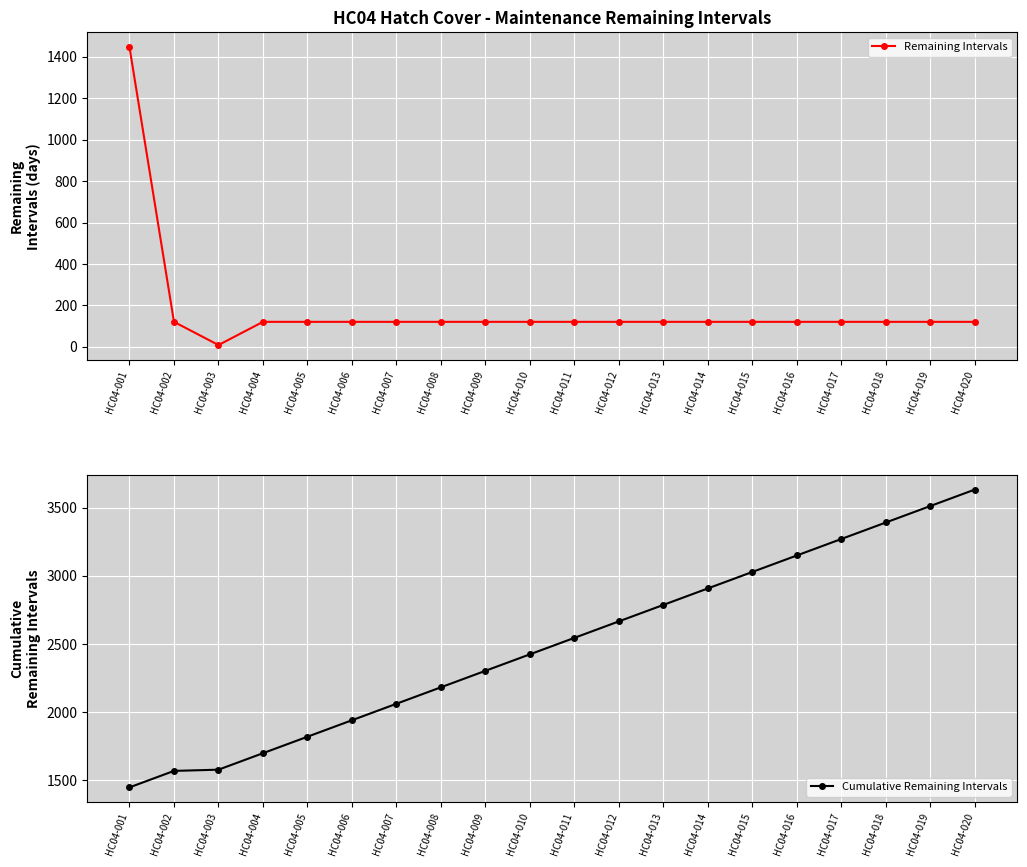

Which series has the widest spread of values?

Cumulative Remaining Intervals